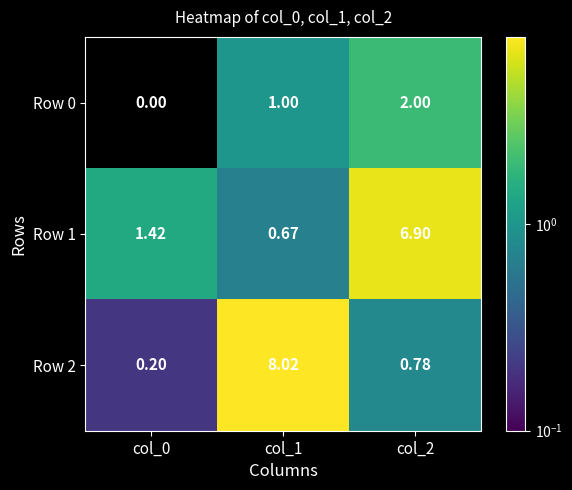

Is the value of Row 1 at col_2 greater than the value of Row 0 at col_0?

Yes